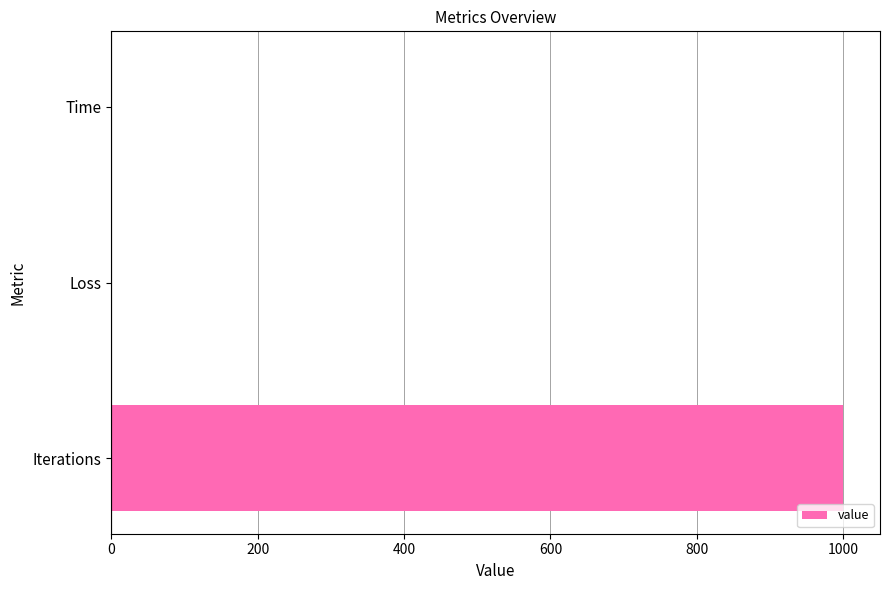

True or false: the data shows 1000.0 at Iterations.

True